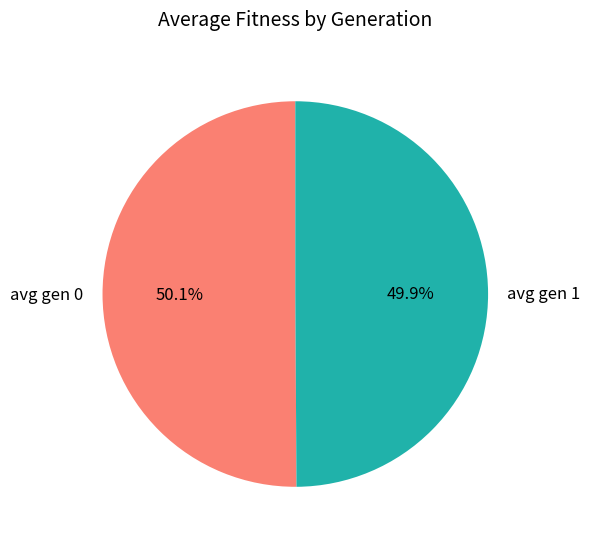

Does any single category account for the majority?

Yes